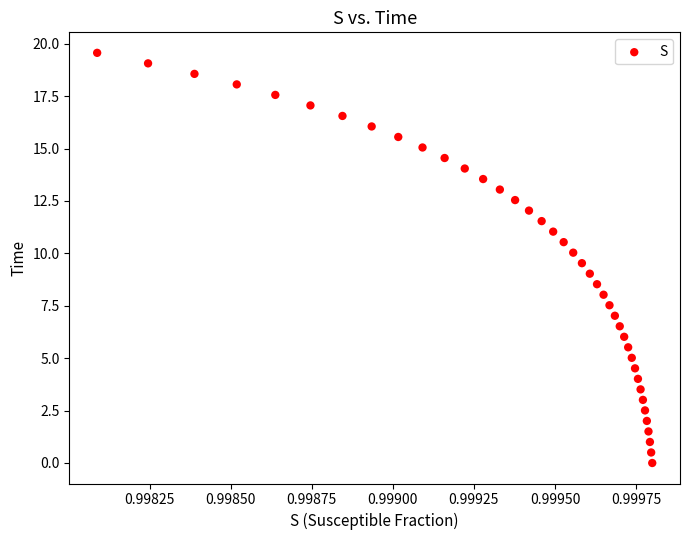

What is the range of Y values (max minus min)?

19.6